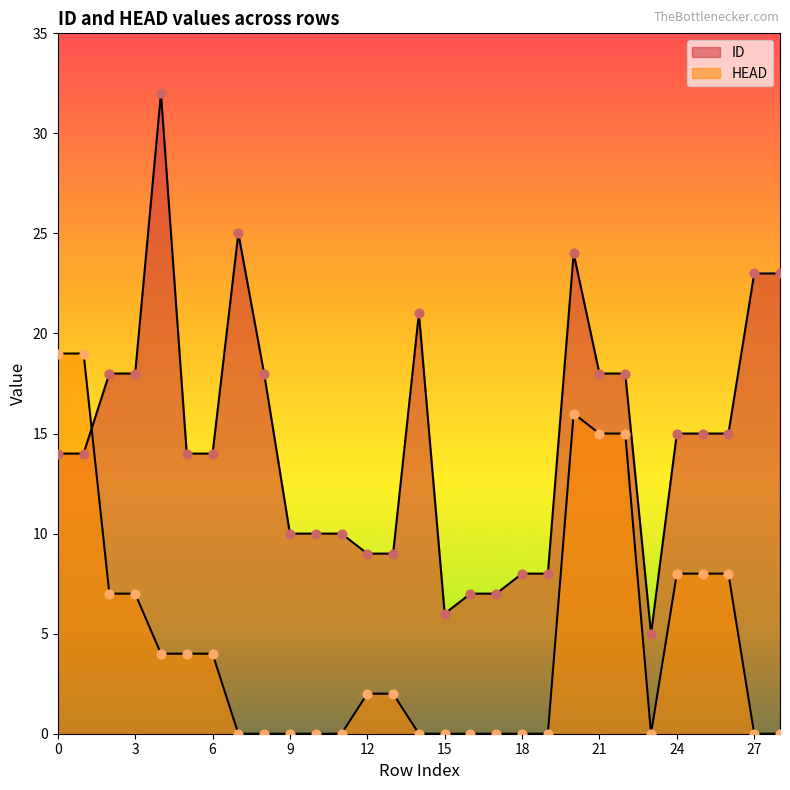

Which series contains the lowest Y value?

HEAD